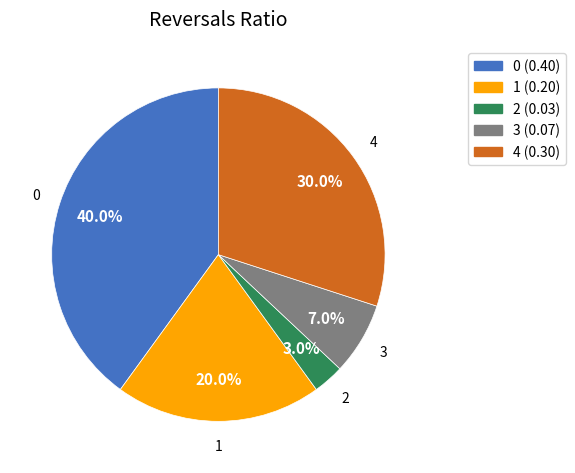

What percentage is NOT represented by 2?

97.0%